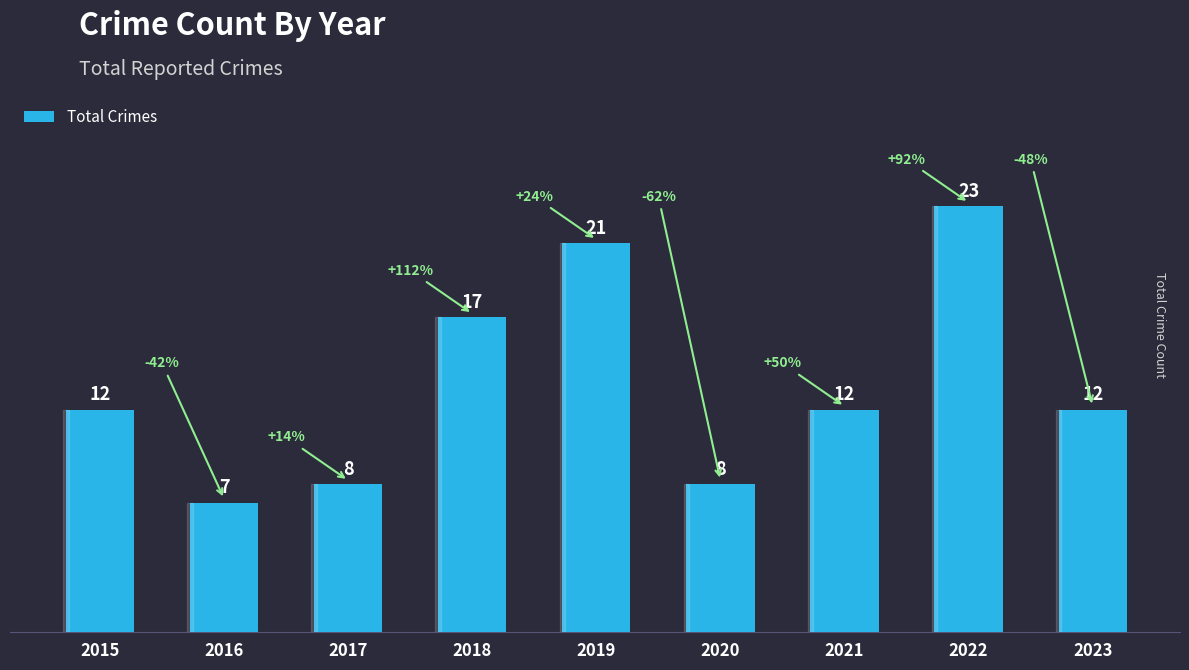

Between 2023 and 2017, which is larger?

2023